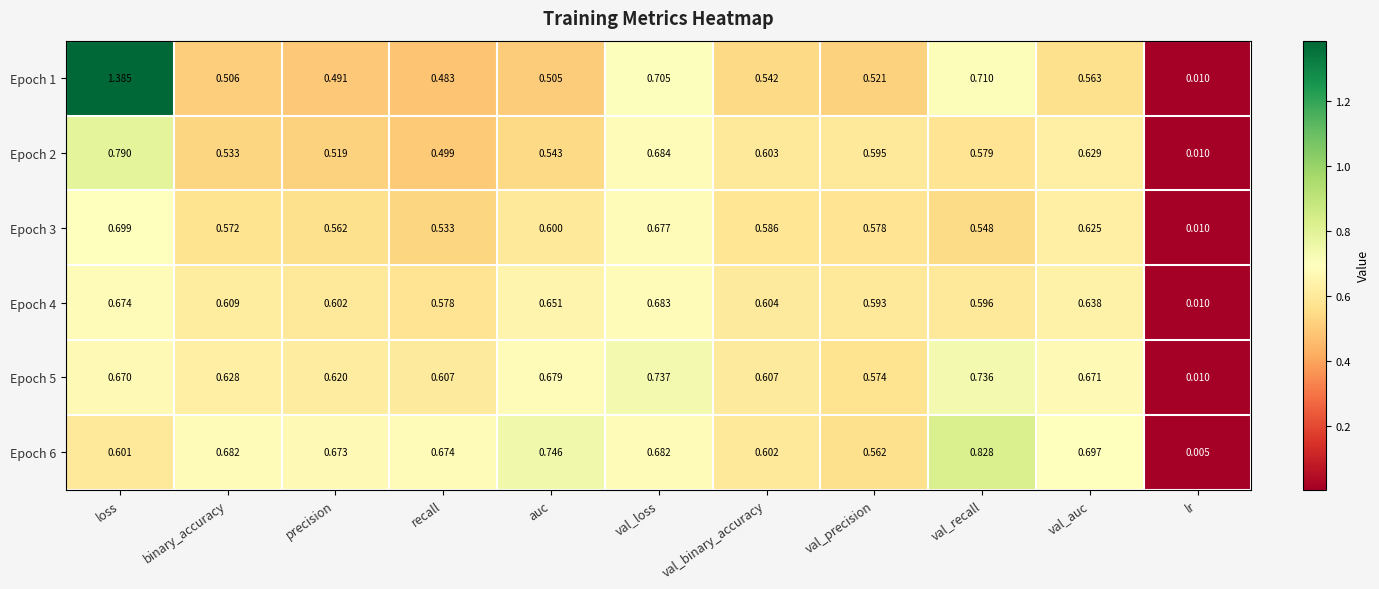

Which series has the widest spread of values?

Epoch 1